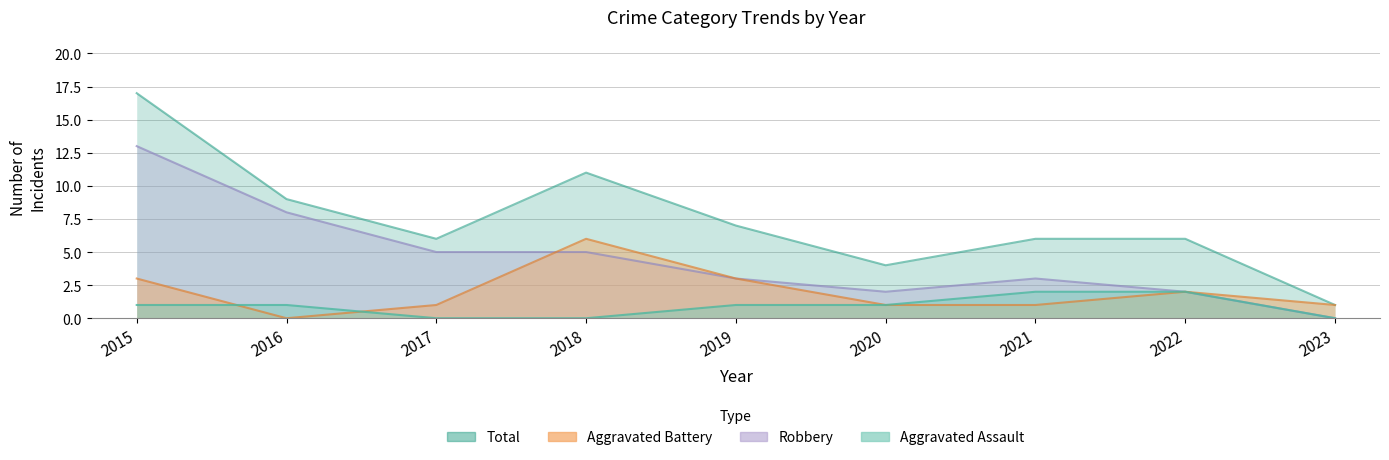

The Aggravated Assault series shows 1 at 2019. True or false?

False